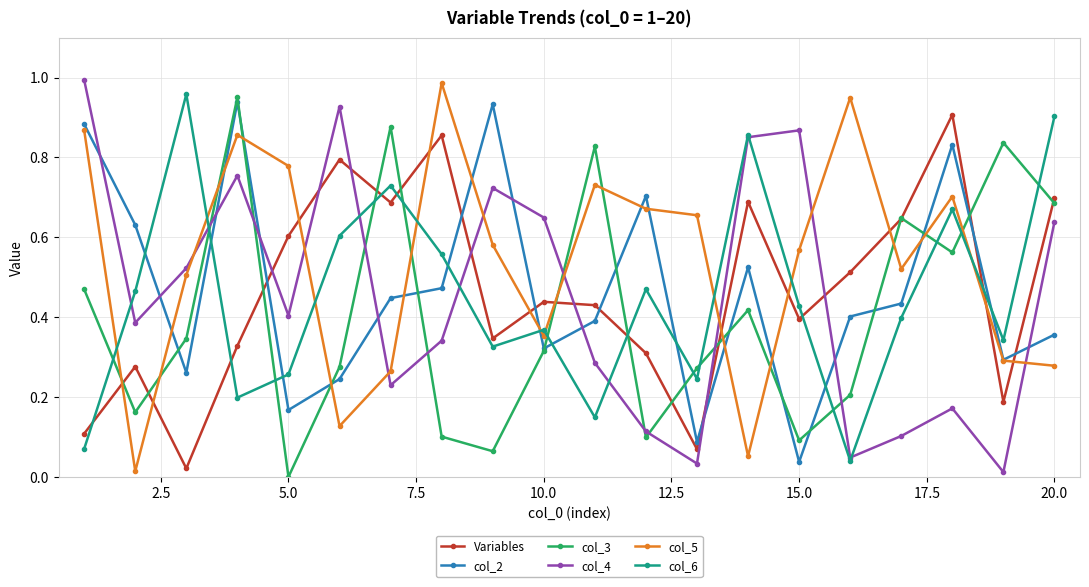

How many interior local peaks does the col_2 series have?

5